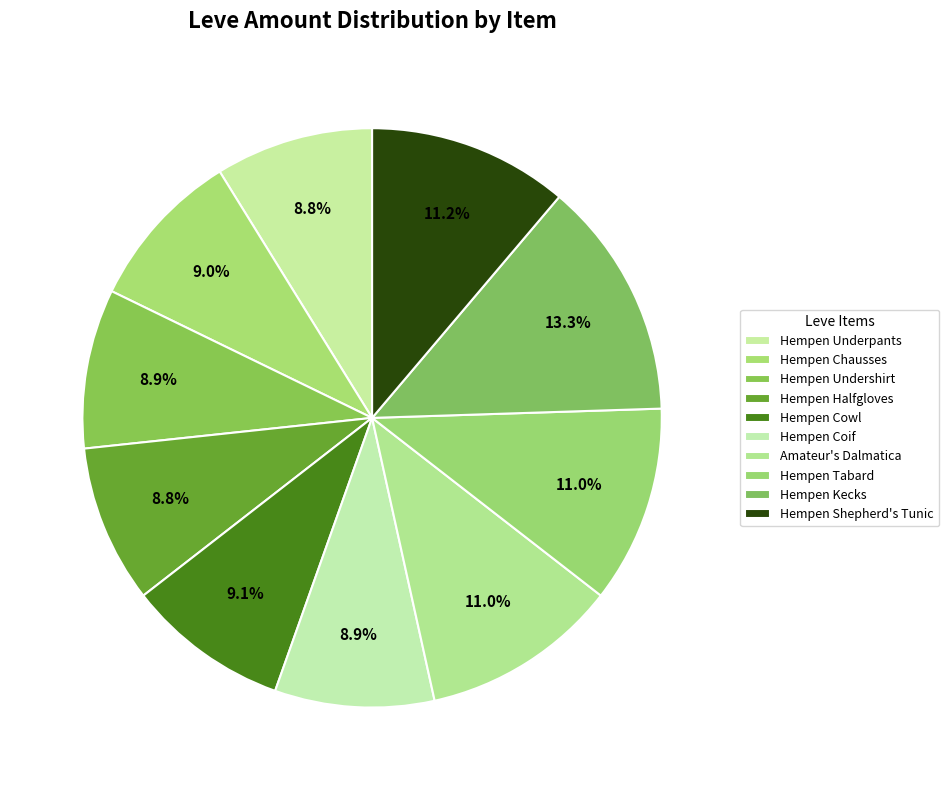

Is there a majority slice in this chart?

No